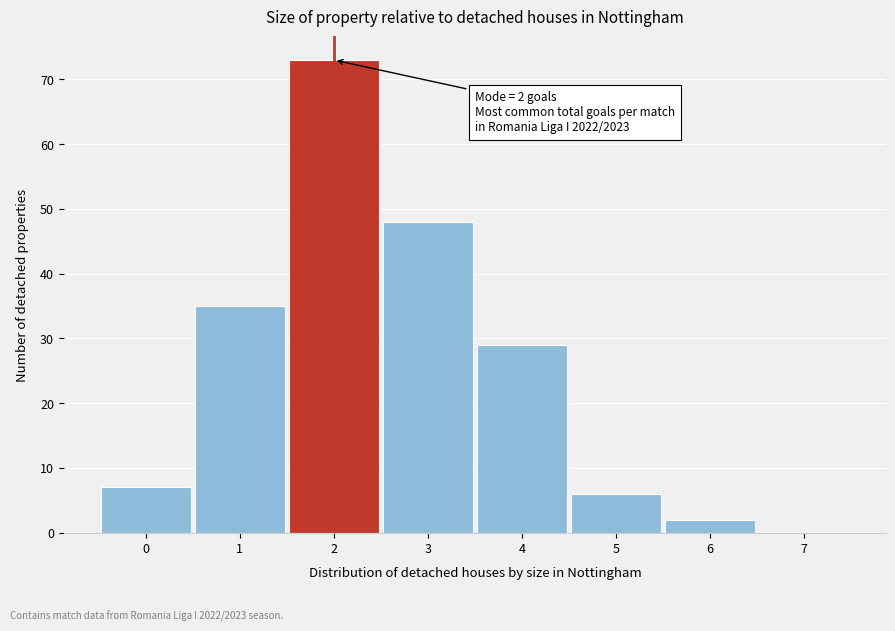

Over which range of the x-axis is the bar tallest?

1.5 to 2.5